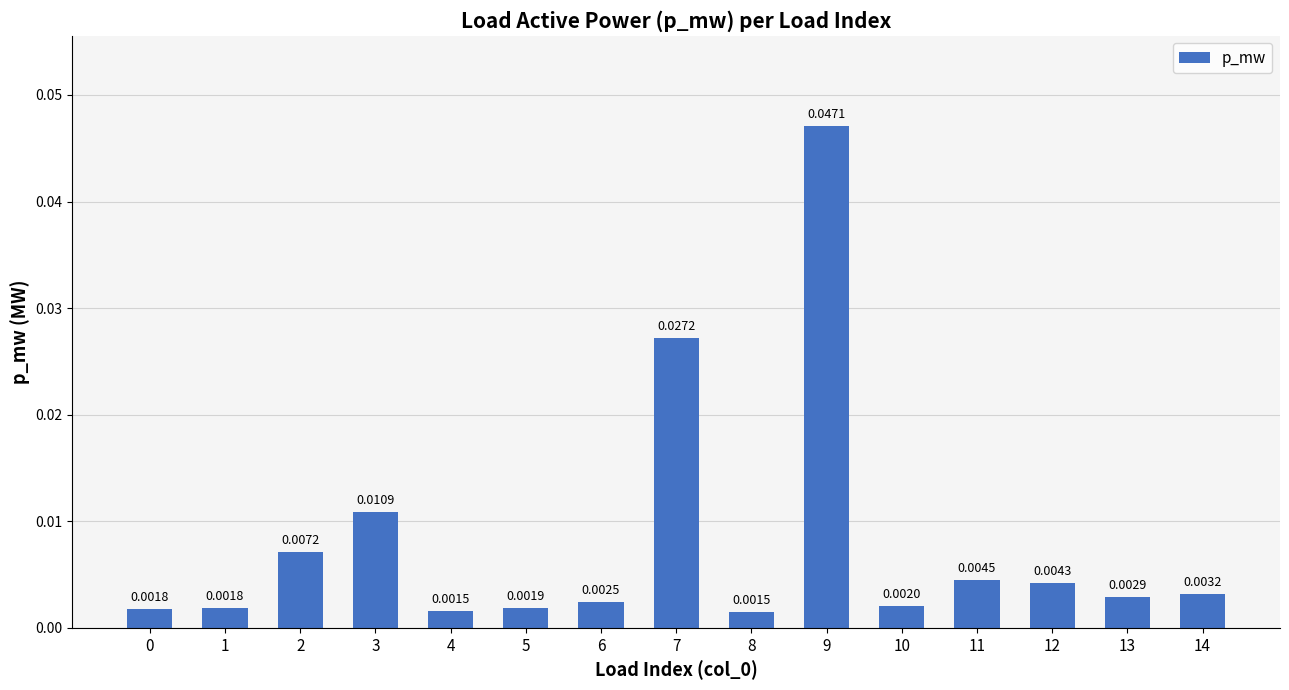

Between 14 and 0, which is larger?

14